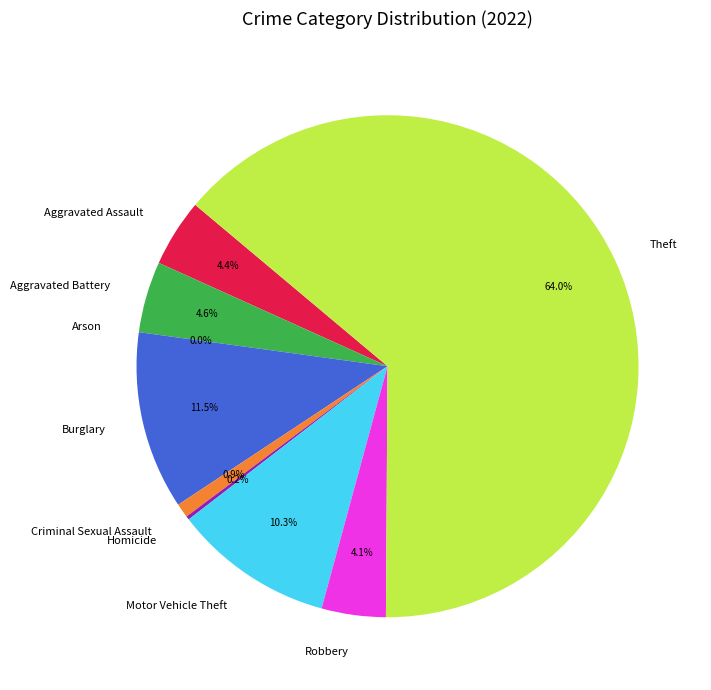

Count the number of slices in the pie.

9